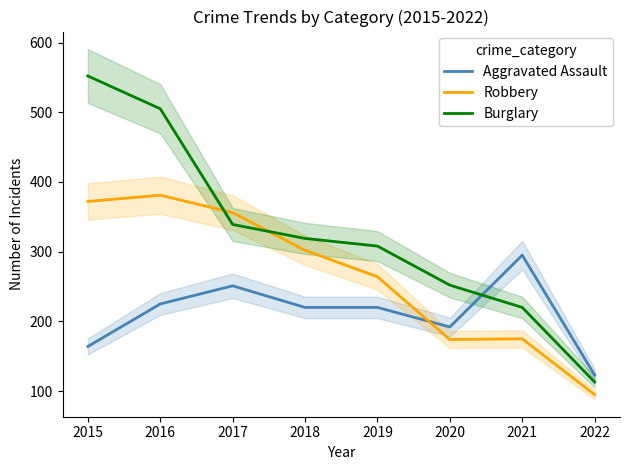

Where is the first local minimum for Aggravated Assault?

2020